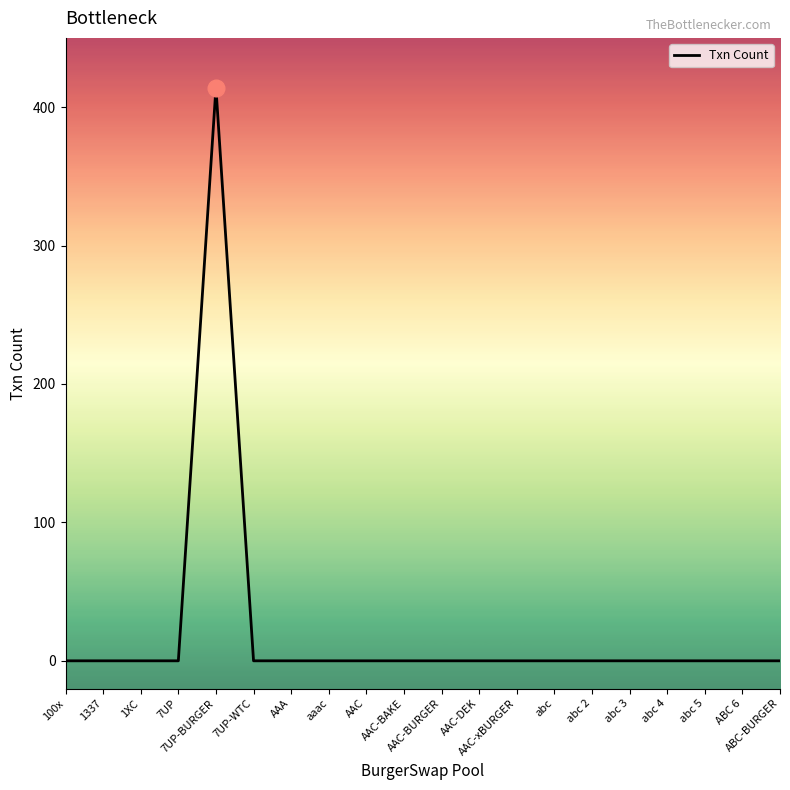

How many lines are shown in the chart?

1